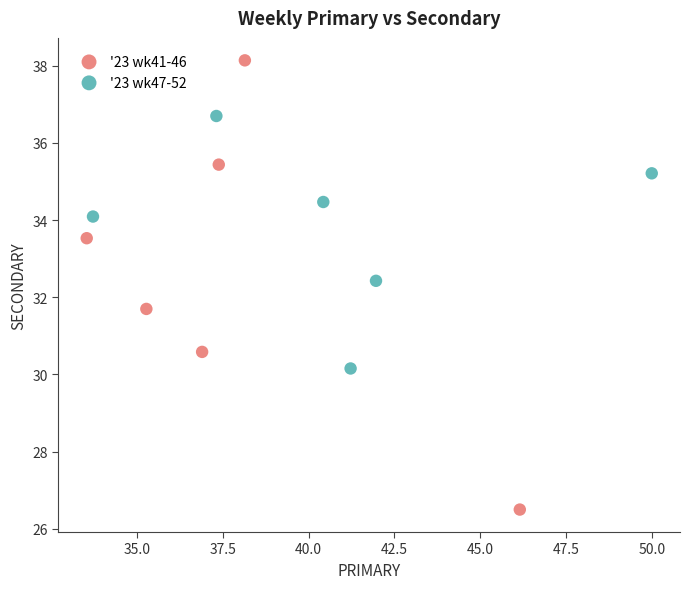

Which series contains the highest Y value?

'23 wk41-46